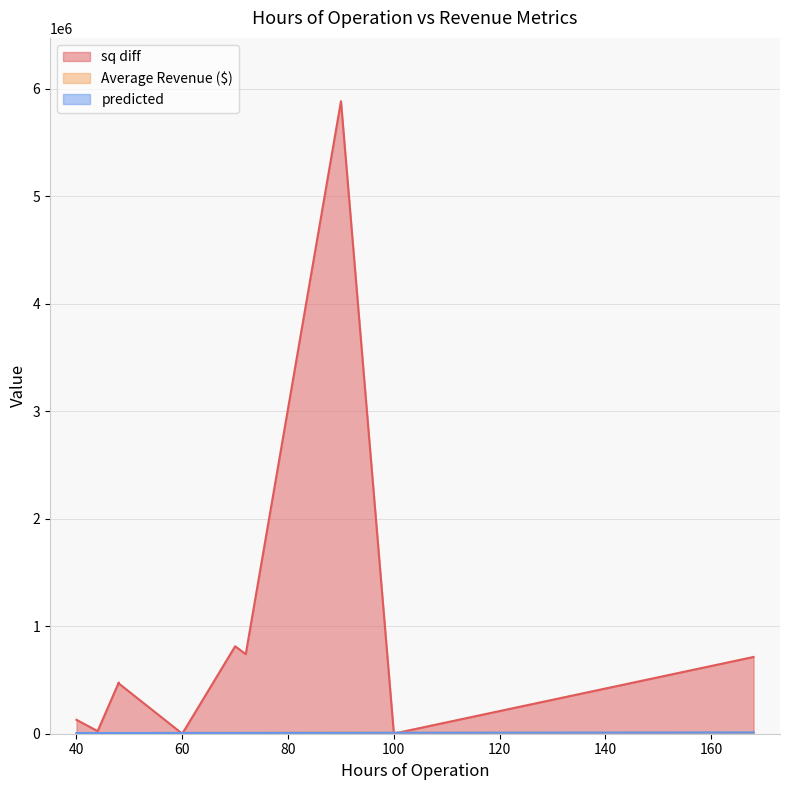

What is the difference between the maximum and second lowest values in the sq diff series?

5882165.8